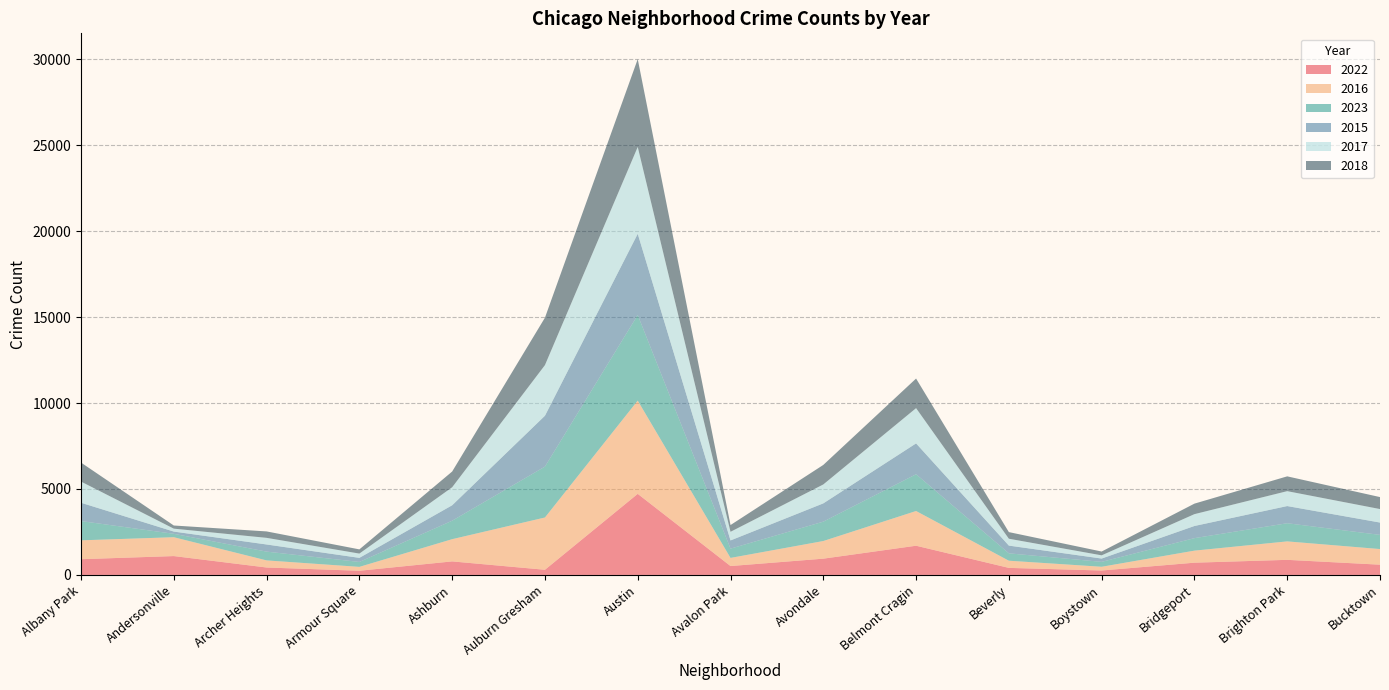

Reading left to right, list all the values displayed in this chart.

2022: 915	1097	432	243	787	300	4716	517	946	1699	410	258	712	878	596
2016: 1097	1097	413	226	1293	3041	5424	473	1026	2019	417	217	701	1073	909
2023: 1121	198	511	286	1074	2960	4978	539	1127	2138	429	285	727	1056	824
2015: 1065	130	415	238	898	2958	4724	477	1063	1795	450	193	707	999	718
2017: 1232	170	386	249	1048	2945	5052	503	1101	2051	400	187	689	867	785
2018: 1105	183	374	244	914	2758	5108	392	1135	1721	385	221	611	861	696